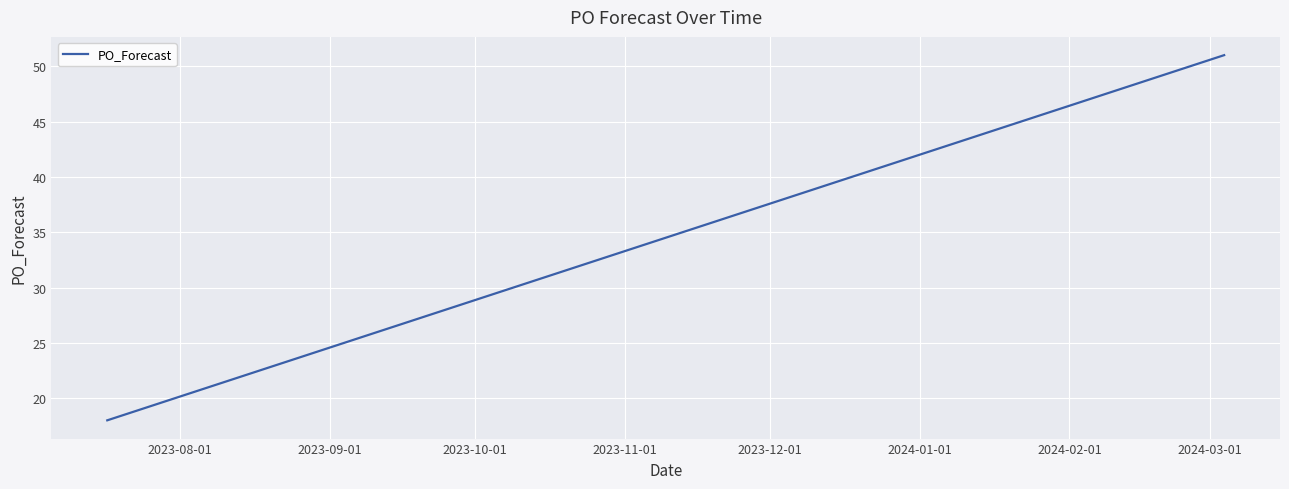

How many lines are shown in the chart?

1